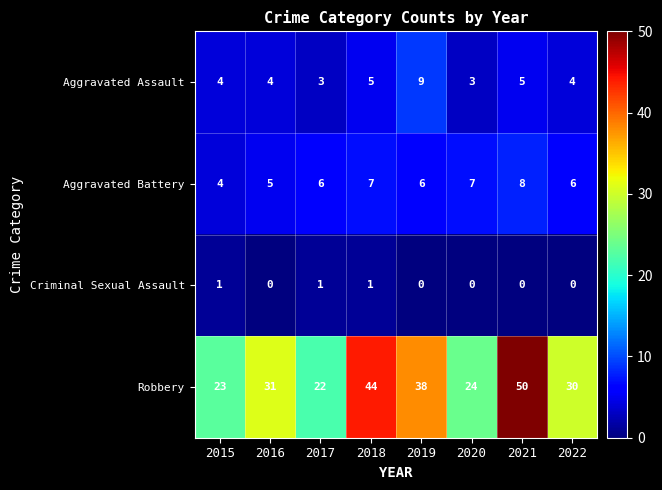

At which label does Robbery reach its peak?

2021